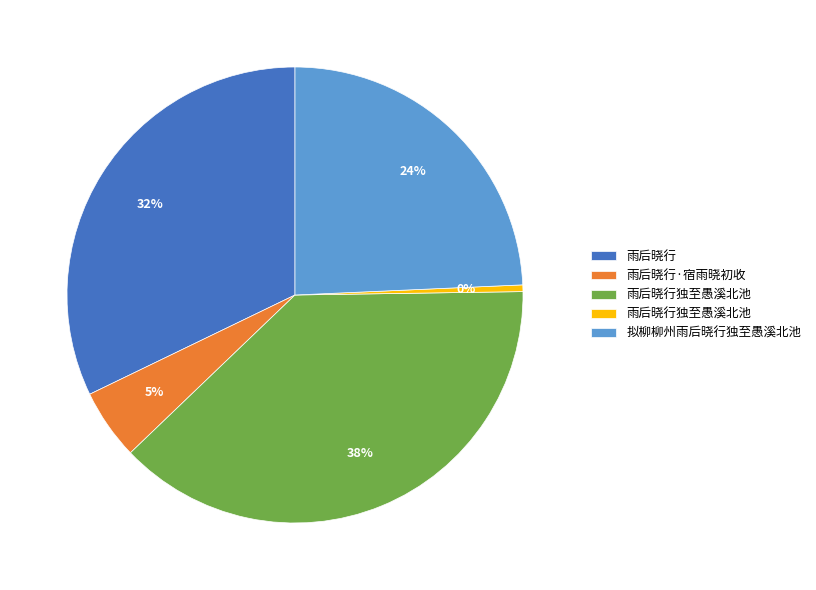

To the nearest percent, what is the difference between the largest and smallest slice percentages?

38%